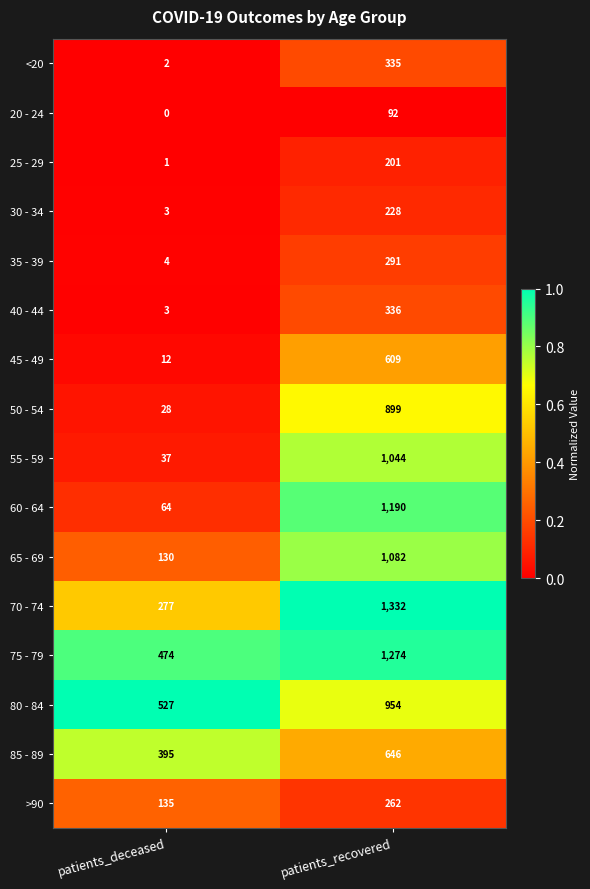

Which category has the highest value across all series?

patients_recovered